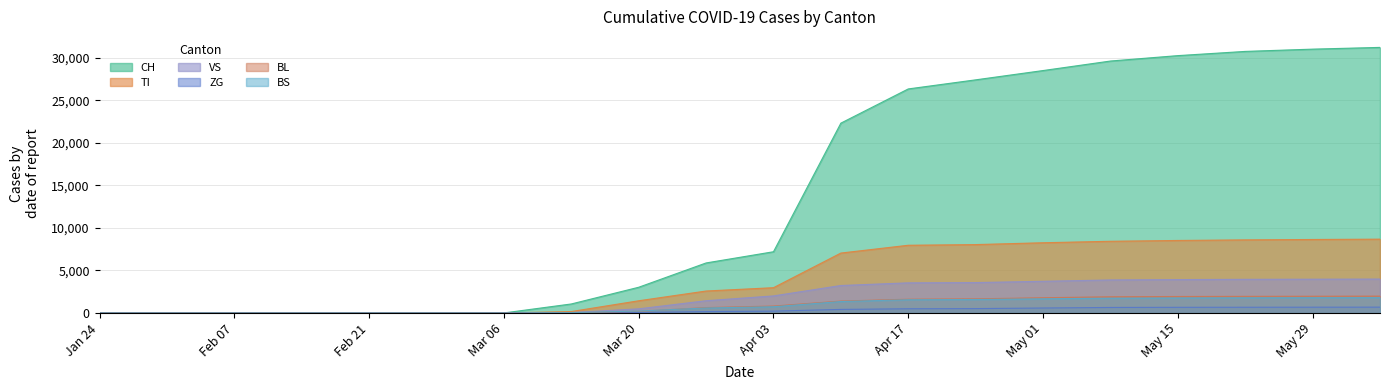

Which series has the largest total across all categories?

CH